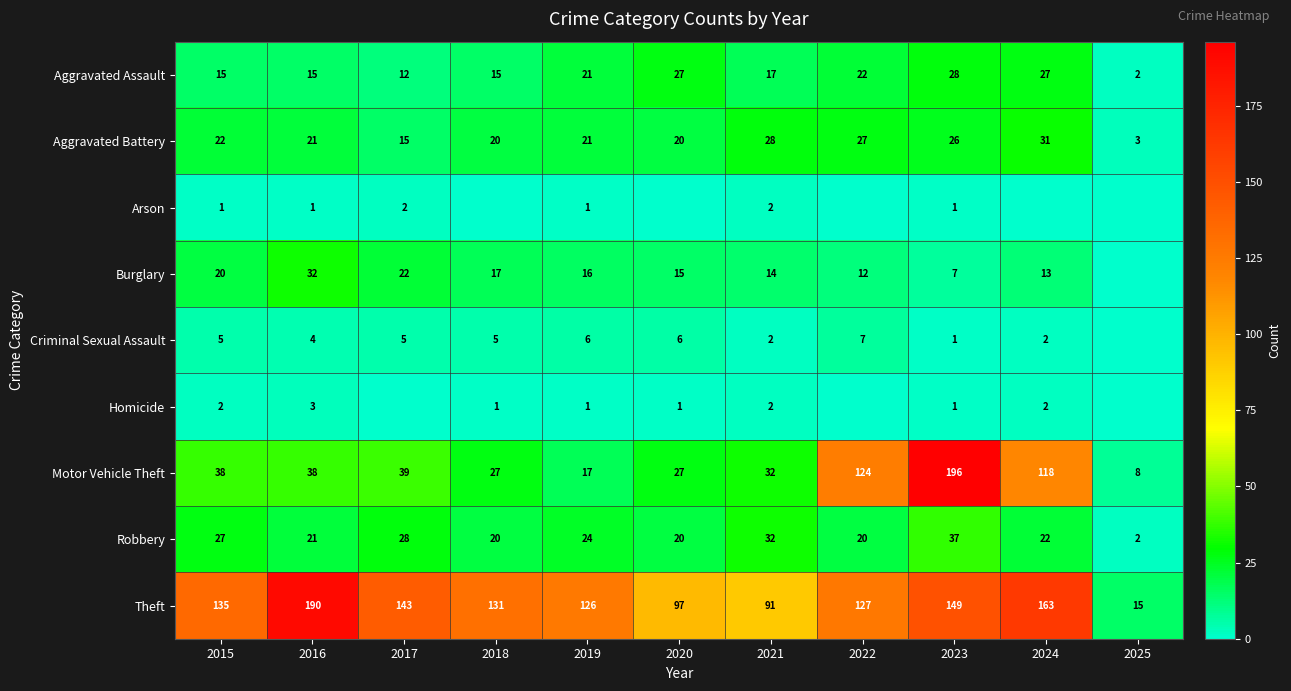

What is the difference between the second highest and minimum values in the Aggravated Battery series?

25